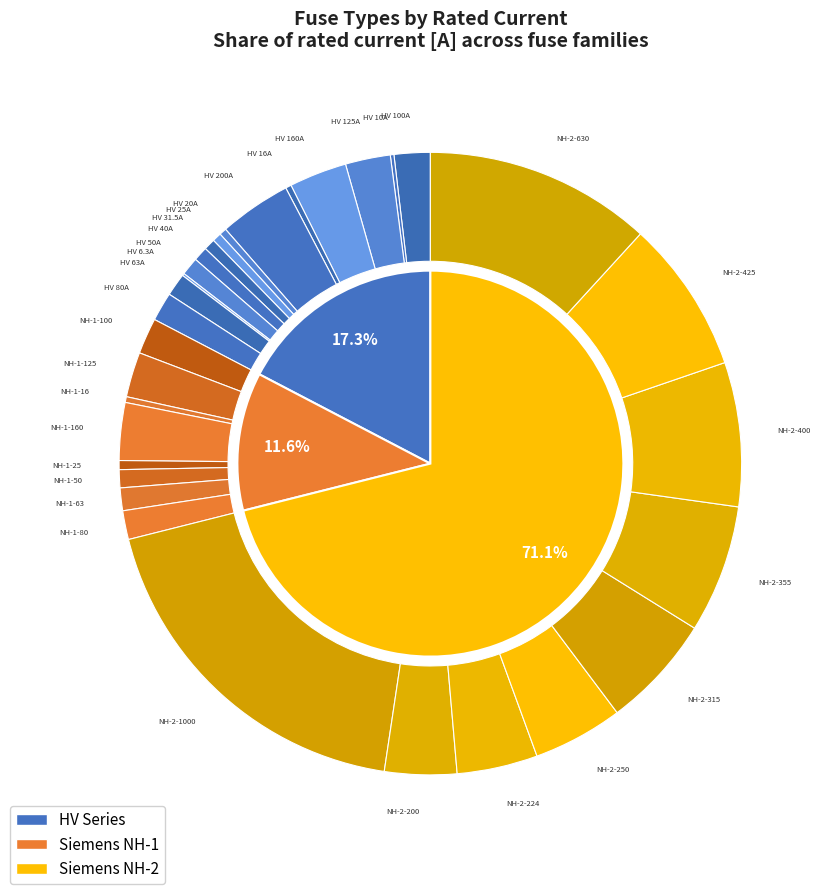

To the nearest percent, what is the combined percentage of HV 40A and HV 100A?

3%